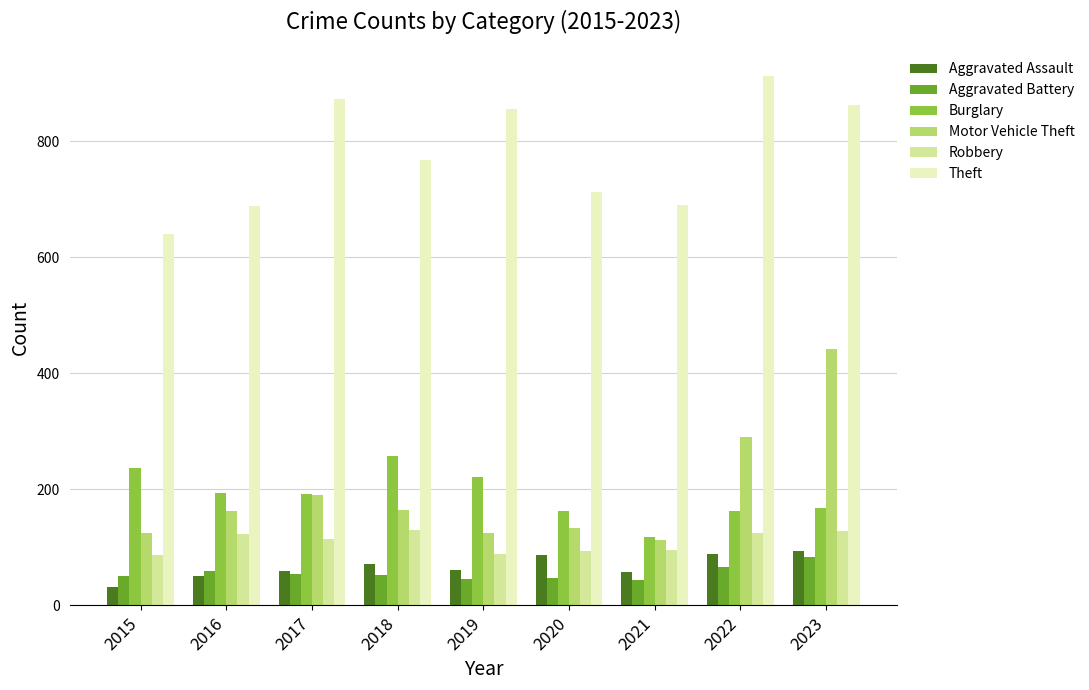

Between 2018 and 2023, which series saw the biggest shift?

Motor Vehicle Theft